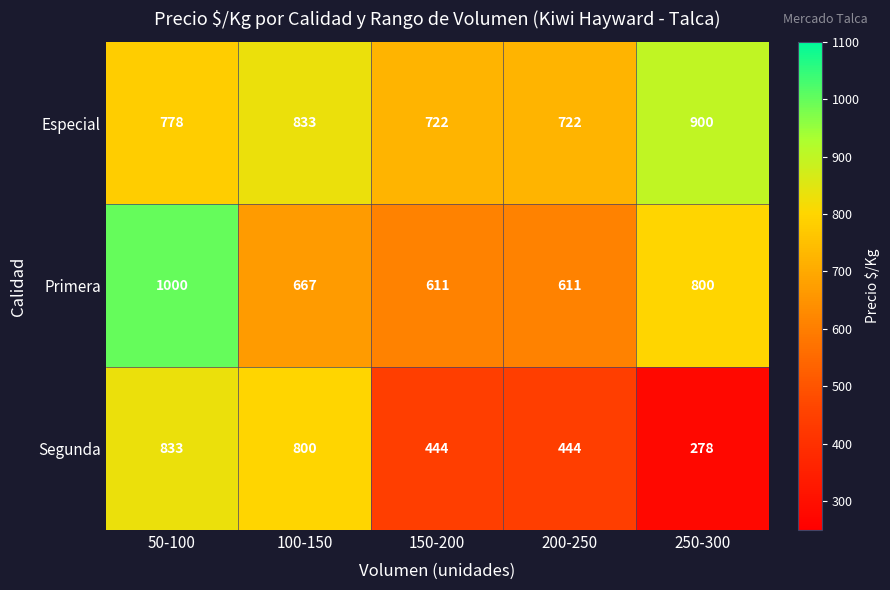

True or false: Especial has a value of 778 at 50-100.

True